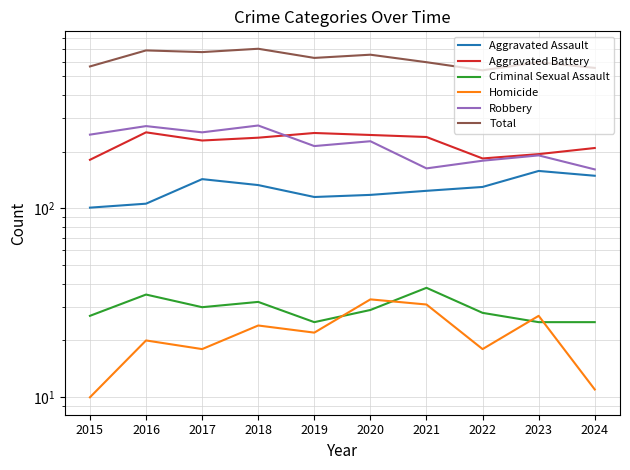

Reading left to right, list all the values displayed in this chart.

Aggravated Assault: 2015=101	2016=106	2017=143	2018=133	2019=115	2020=118	2021=124	2022=130	2023=158	2024=149
Aggravated Battery: 2015=181	2016=253	2017=229	2018=237	2019=251	2020=245	2021=239	2022=184	2023=194	2024=209
Criminal Sexual Assault: 2015=27	2016=35	2017=30	2018=32	2019=25	2020=29	2021=38	2022=28	2023=25	2024=25
Homicide: 2015=10	2016=20	2017=18	2018=24	2019=22	2020=33	2021=31	2022=18	2023=27	2024=11
Robbery: 2015=246	2016=273	2017=253	2018=275	2019=214	2020=227	2021=163	2022=179	2023=191	2024=161
Total: 2015=565	2016=687	2017=673	2018=701	2019=627	2020=652	2021=595	2022=539	2023=595	2024=555